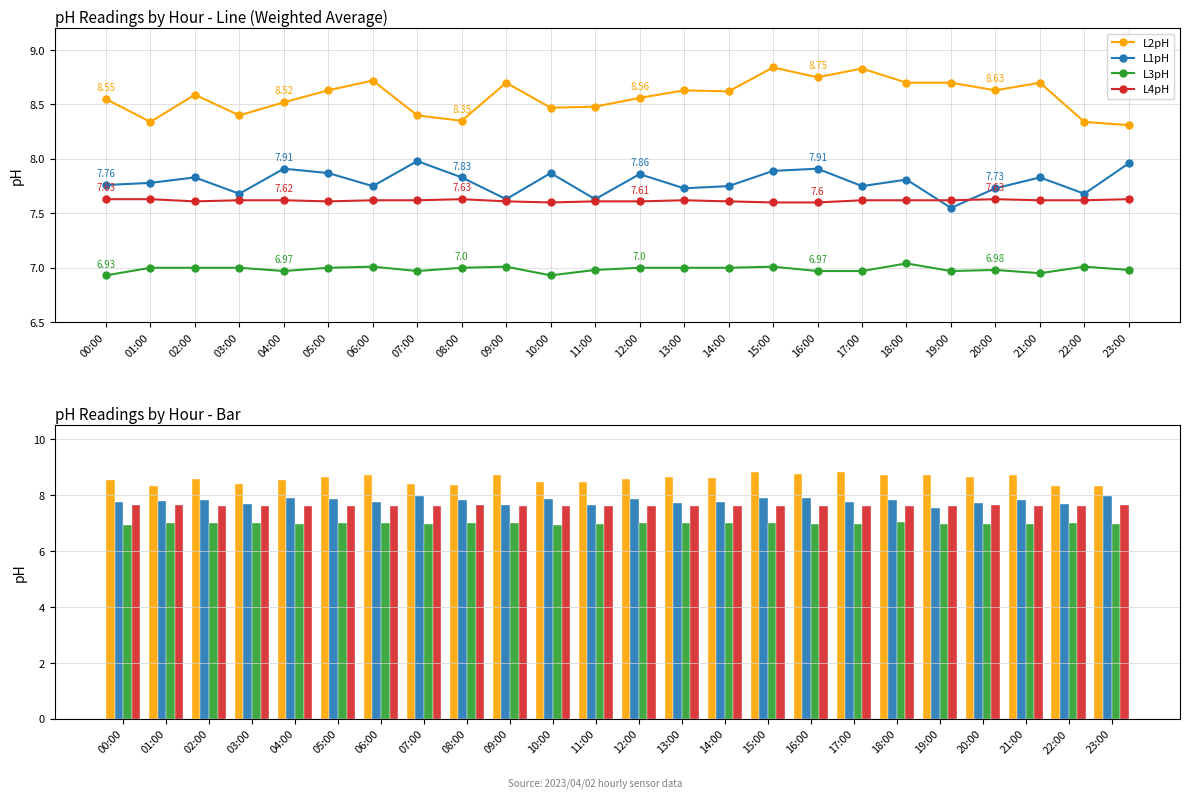

Which series changed the most between 12:00 and 18:00?

L2pH